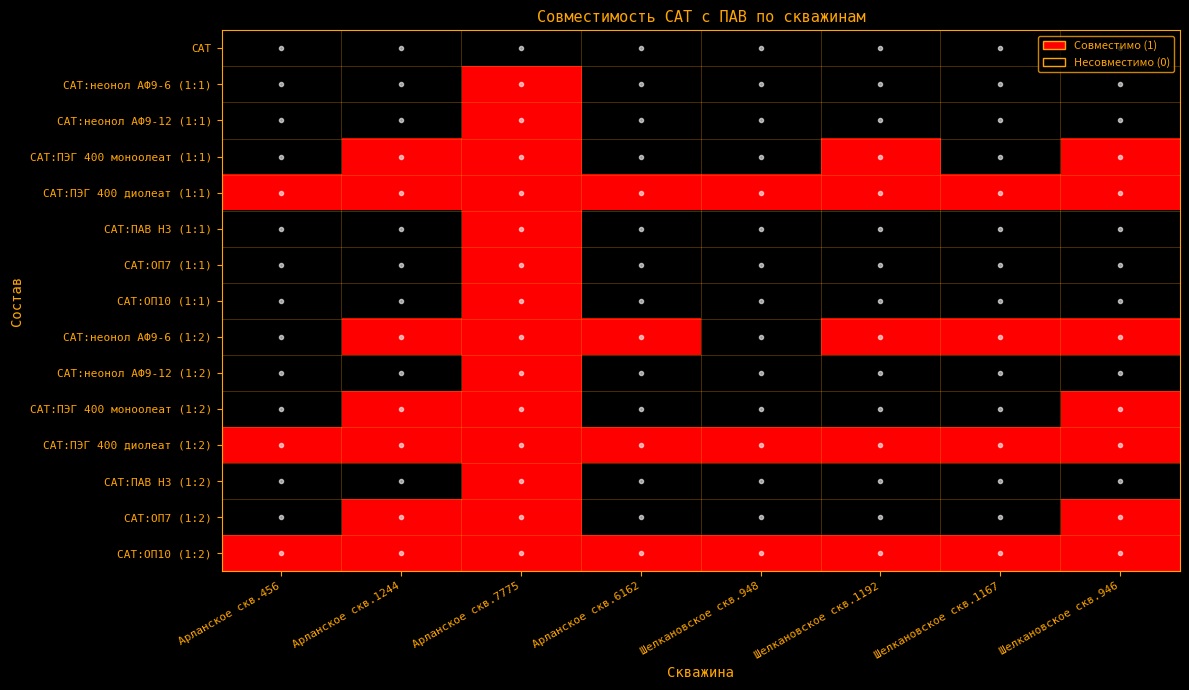

What is the difference between the highest and lowest values at Шелкановское скв.1167?

1